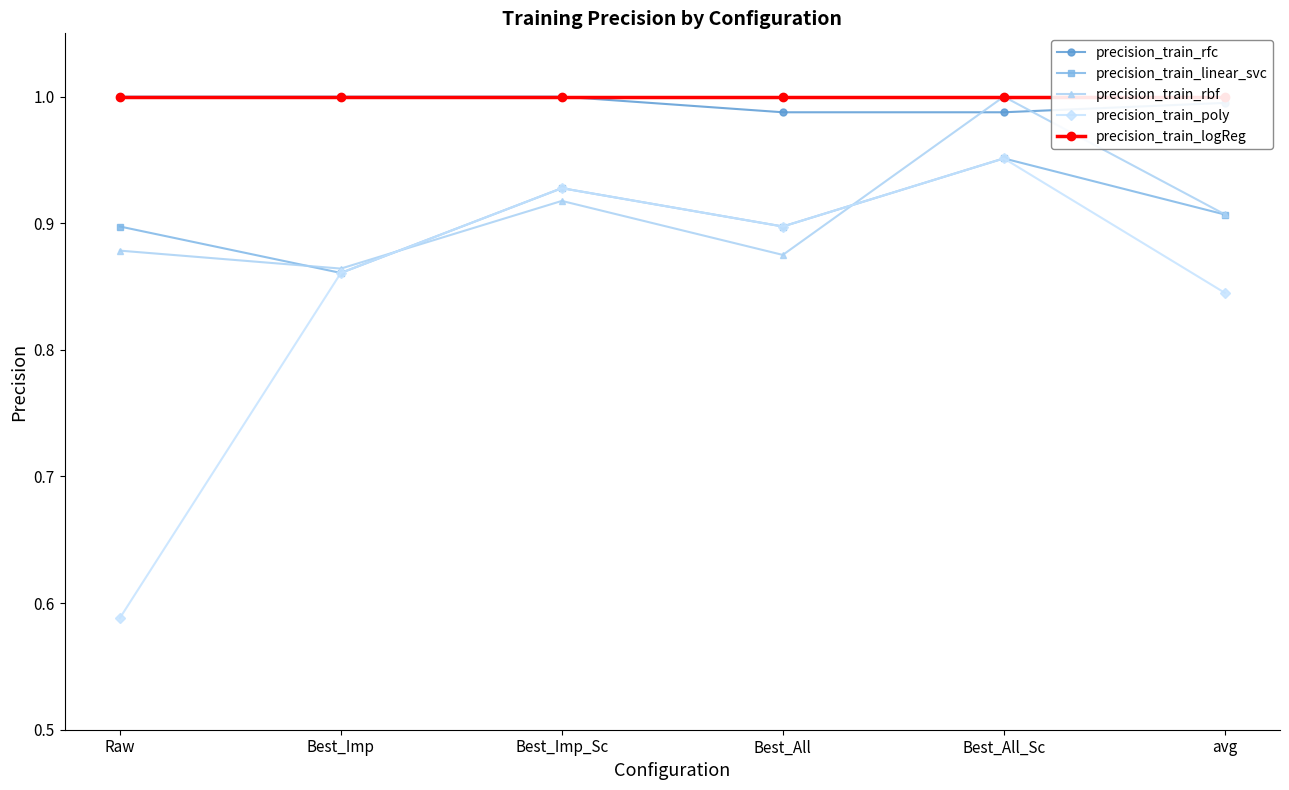

What value does the precision_train_rfc series have at Best_Imp_Sc?

1.0